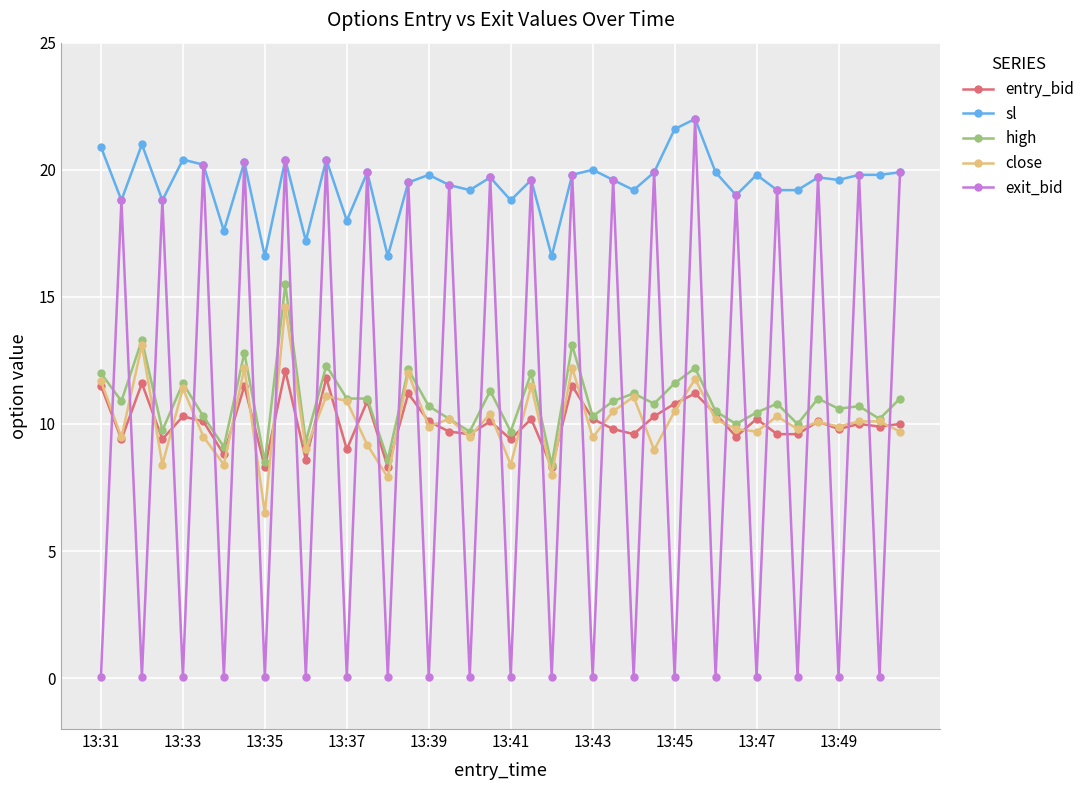

True or false: sl and high cross at least once.

False